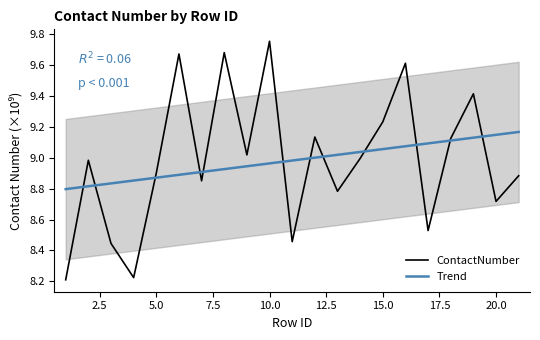

At which category does the chart reach its peak across all series?

10